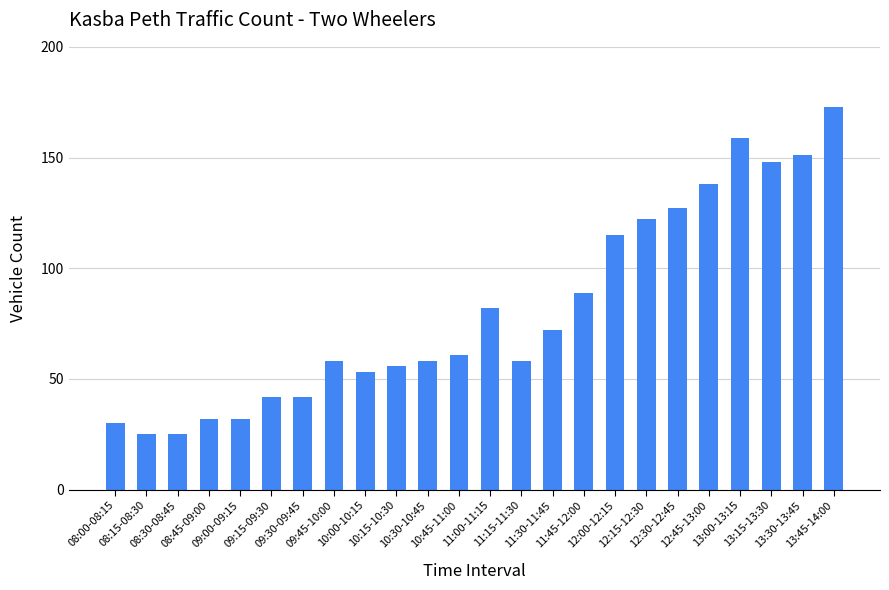

At which label is the value closest to 99?

11:45-12:00